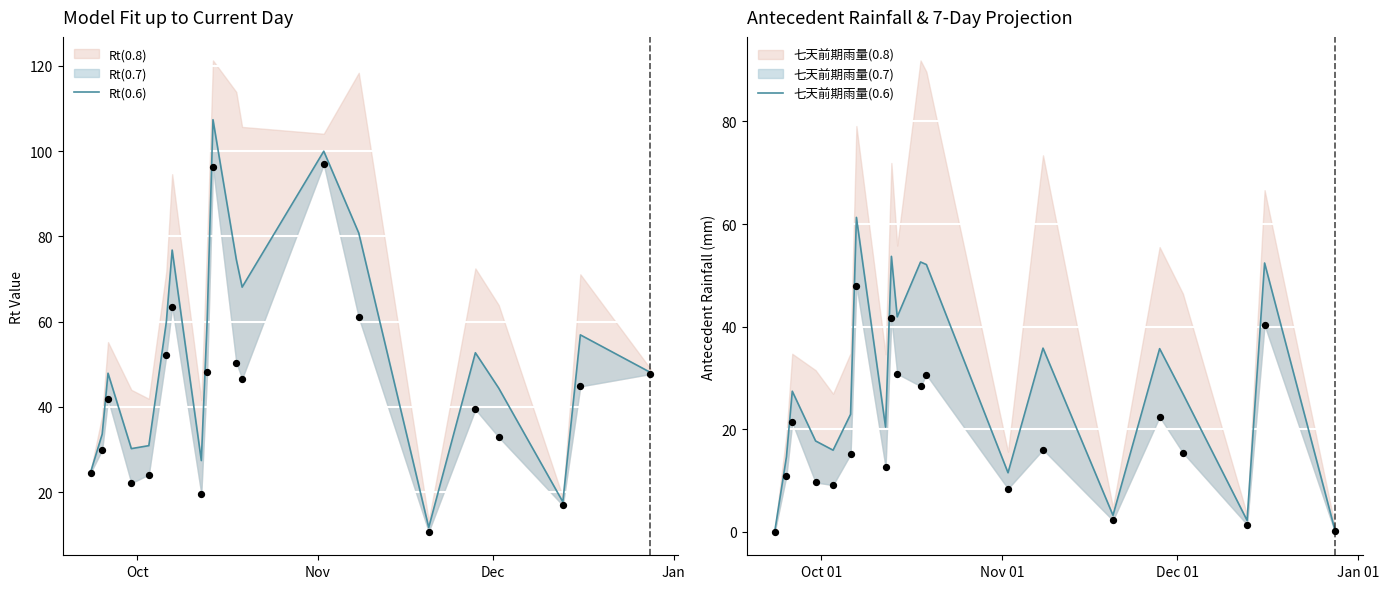

Which series has the largest total across all categories?

Rt(0.6)